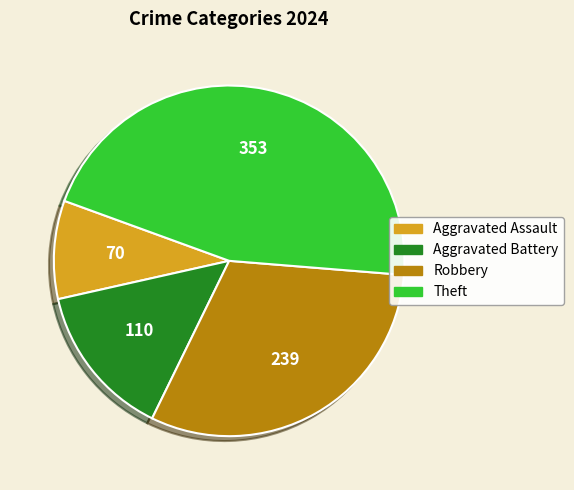

Does Aggravated Battery account for over 50% of the chart?

No